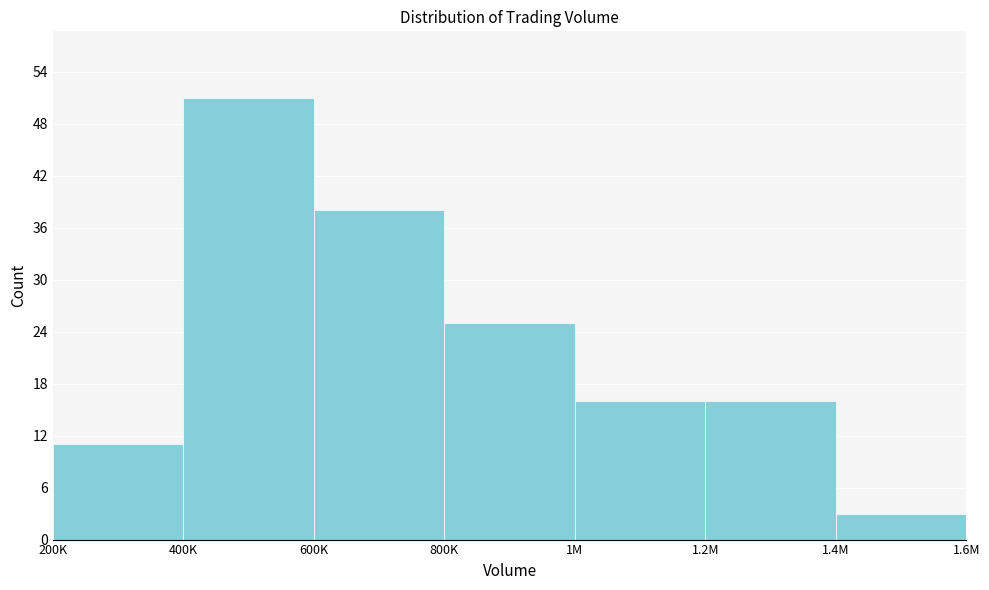

Reading right to left, list all the values displayed in this chart.

1.4M=3	1.2M=16	1M=16	800K=25	600K=38	400K=51	200K=11